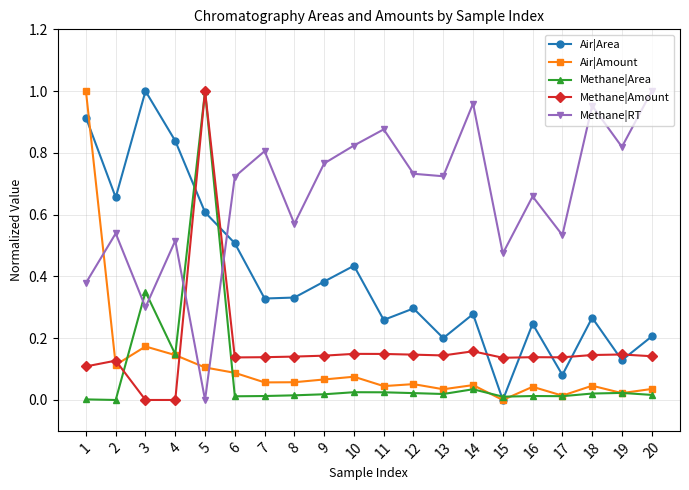

Between 4 and 18, which series saw the biggest shift?

Air|Area